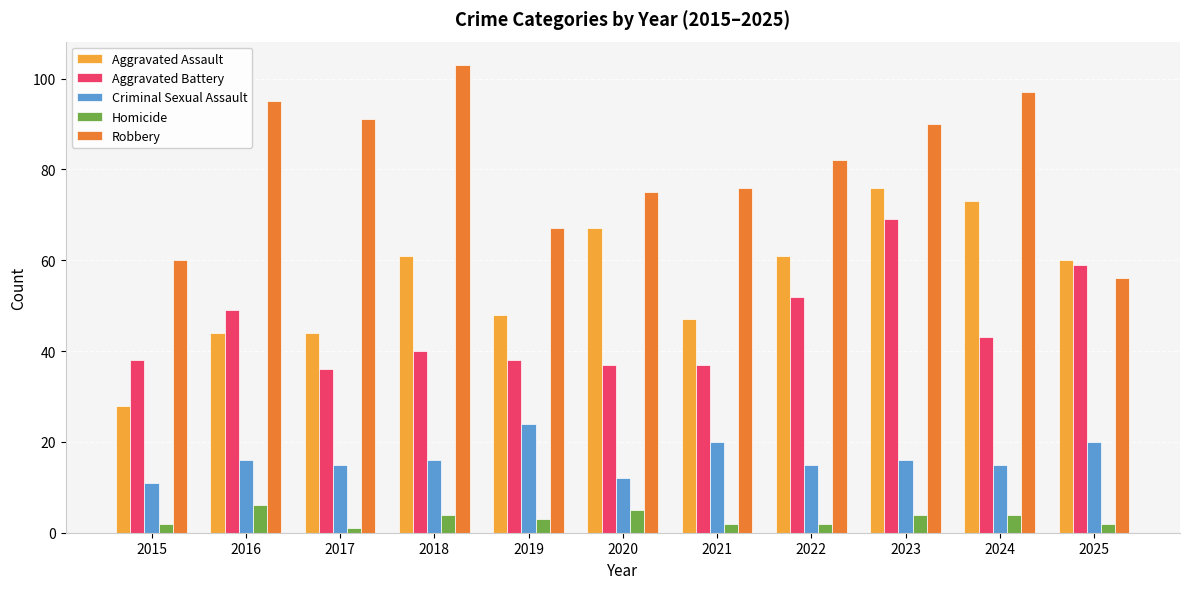

How many categories are shown in the chart?

11